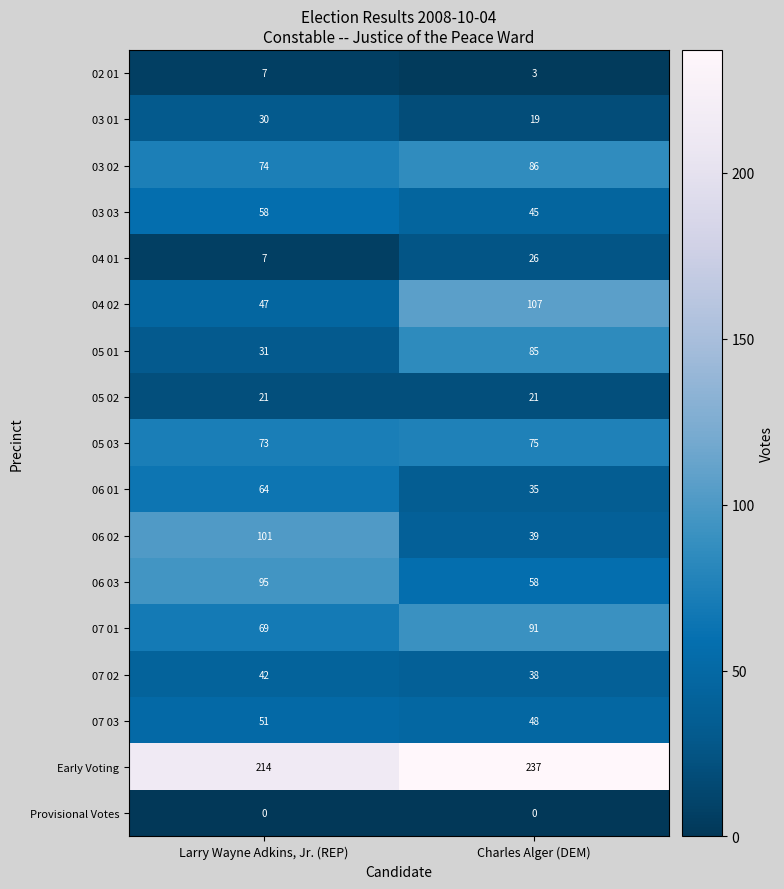

What is the approximate value of 05 01 at Larry Wayne Adkins, Jr. (REP), to the nearest 5?

30